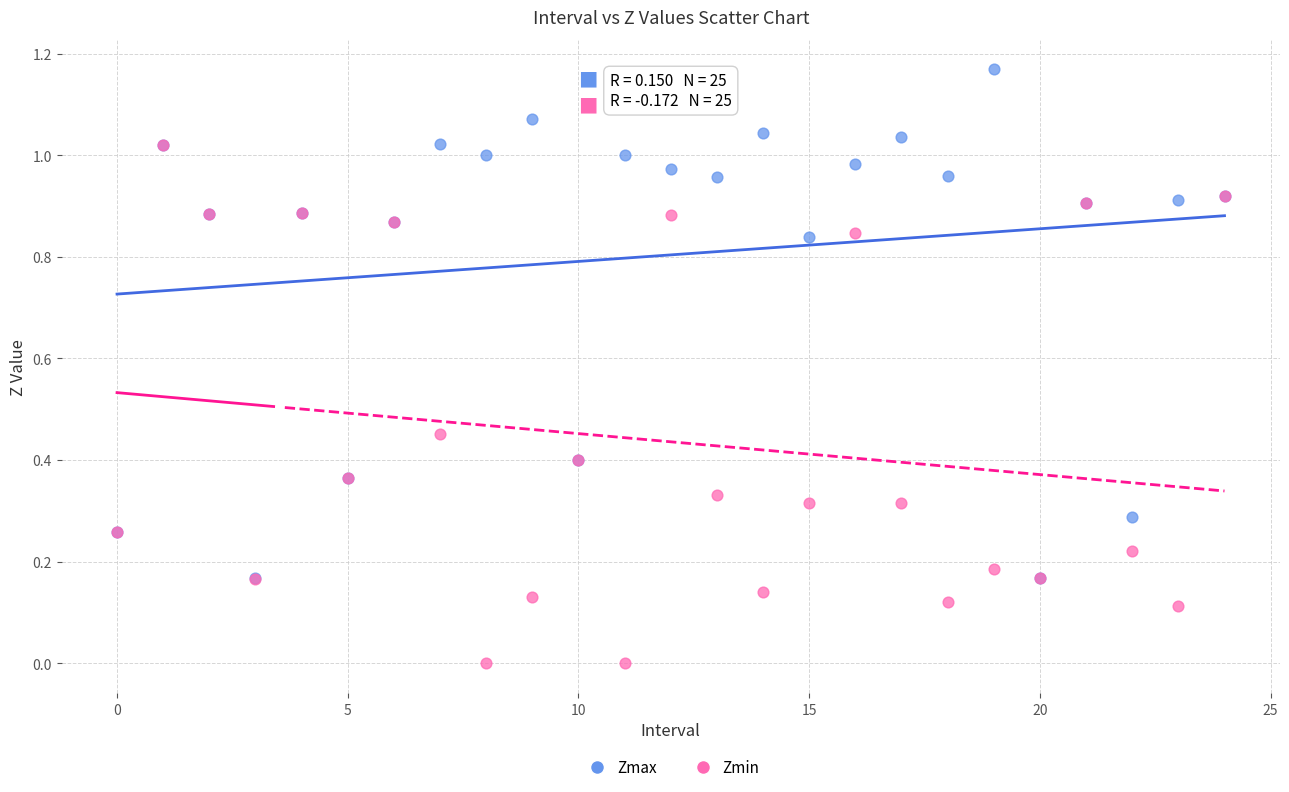

Which series contains the lowest Y value?

Zmin